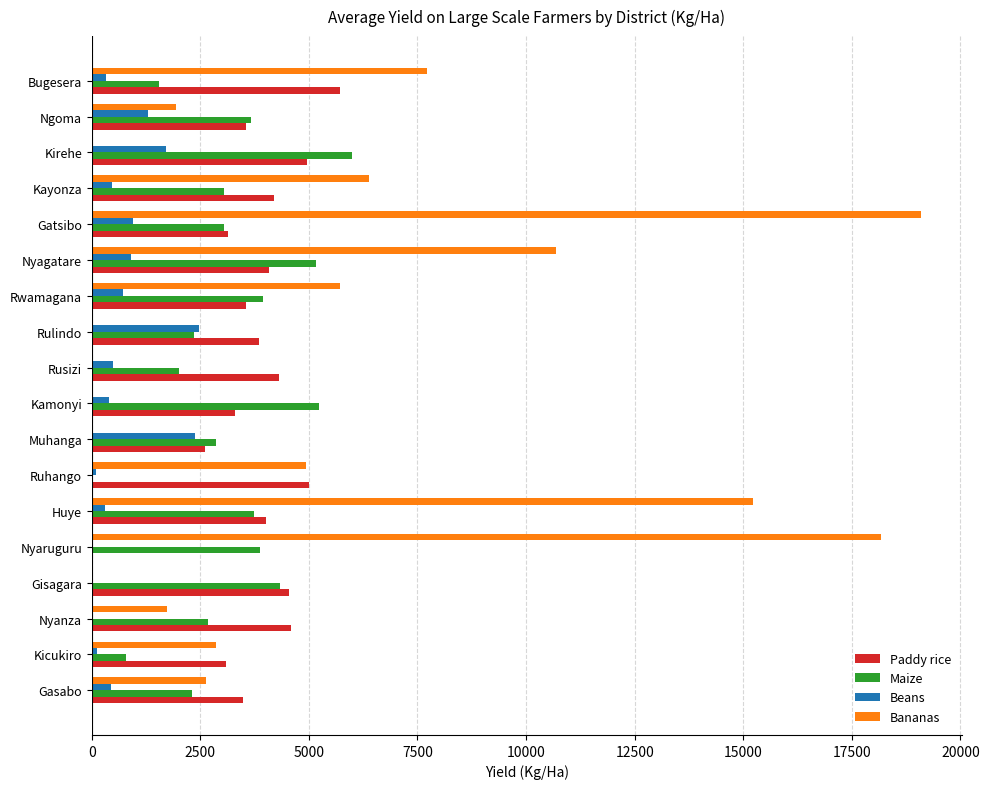

Between Rusizi and Kayonza, which series saw the biggest shift?

Bananas